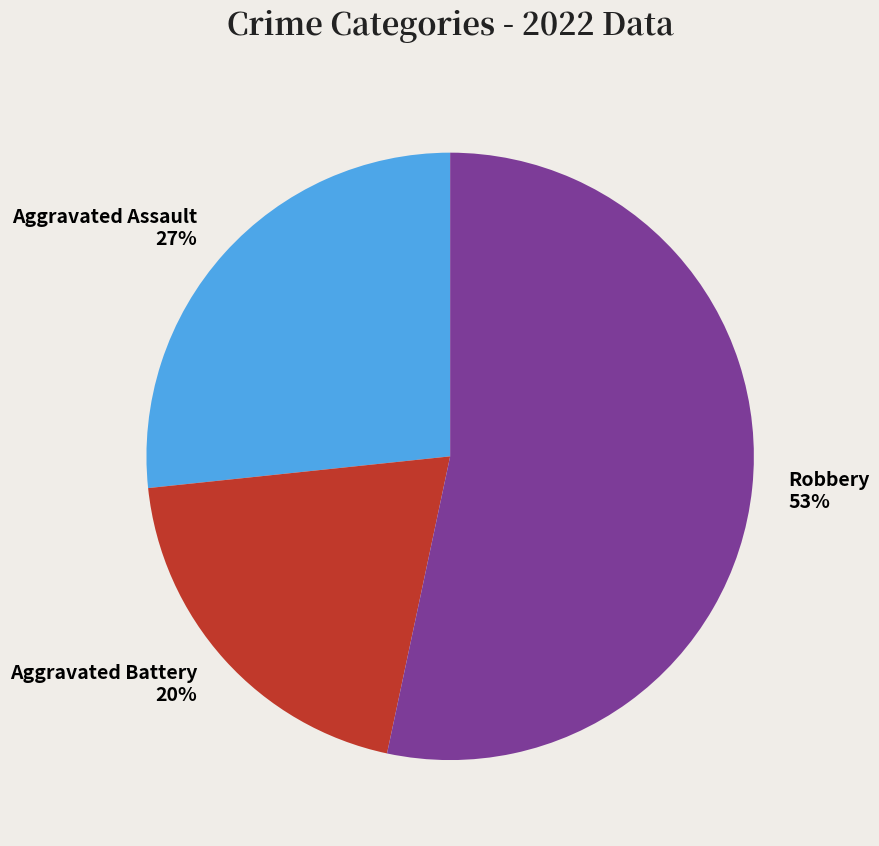

Is there a majority slice in this chart?

Yes